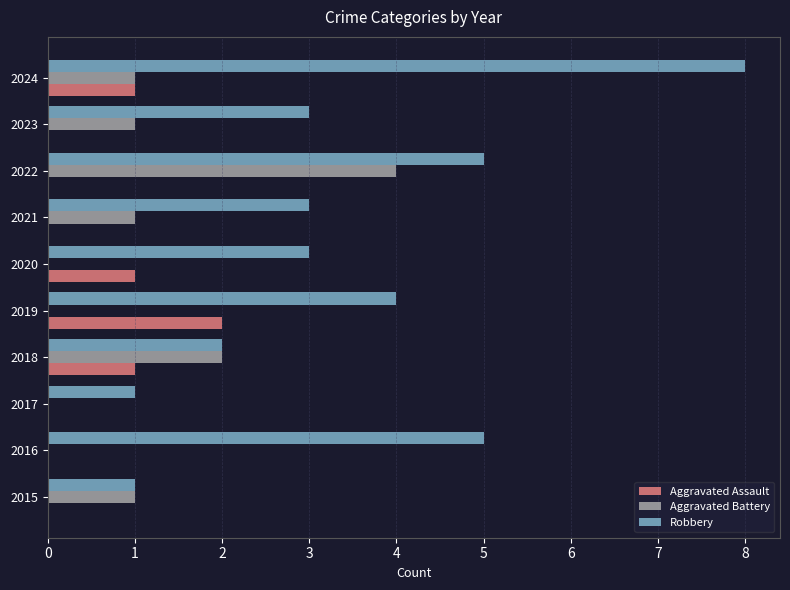

Is the value of Aggravated Assault at 2017 greater than the value of Robbery at 2023?

No